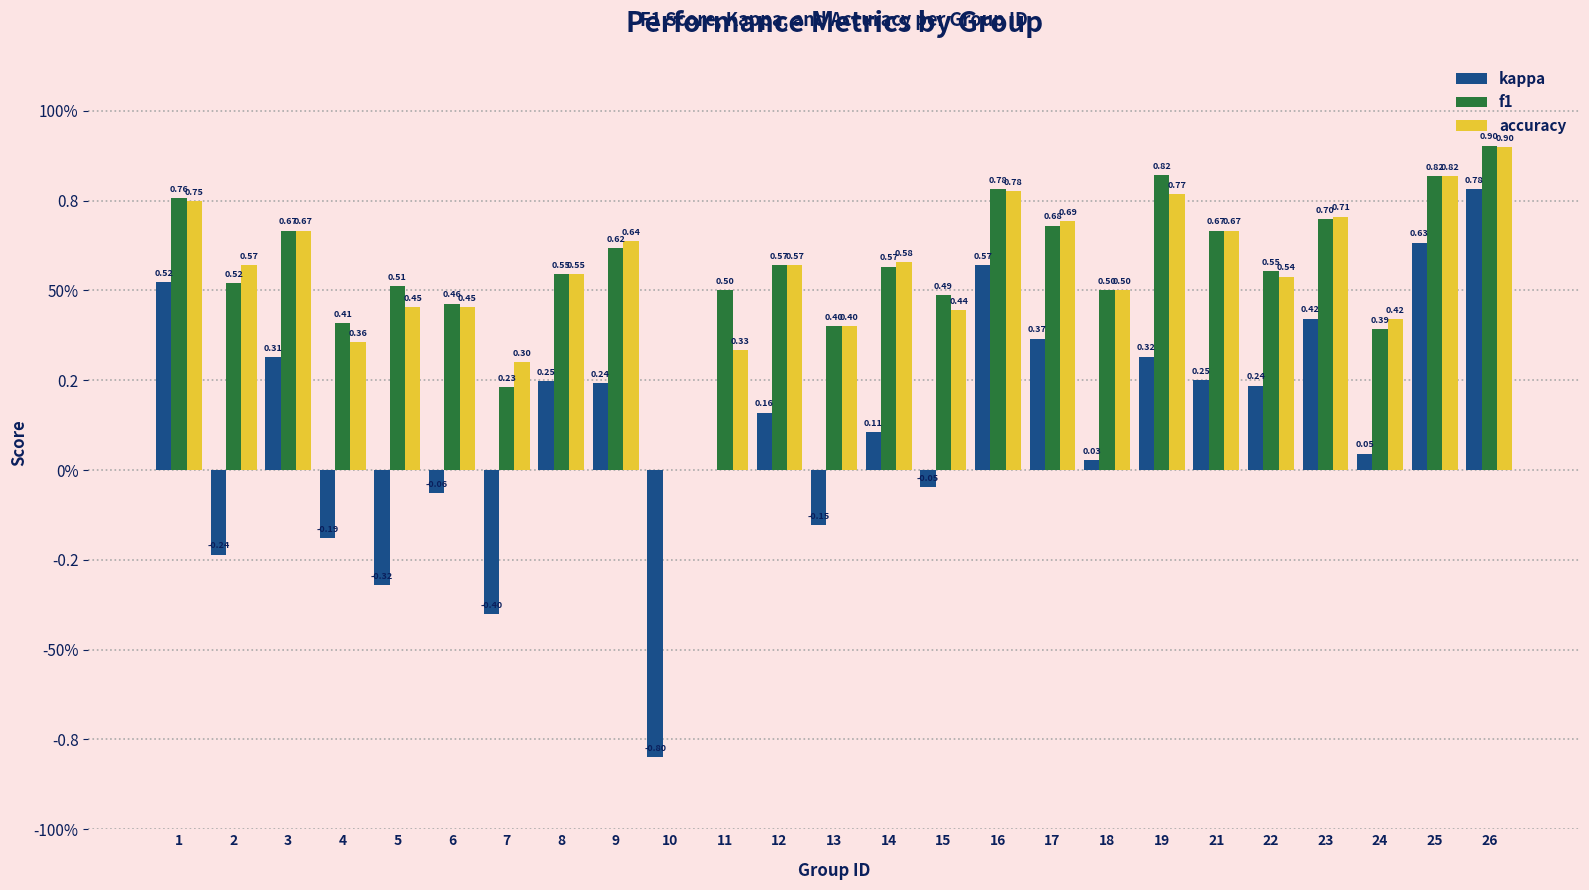

What is the average value of the f1 series?

0.6